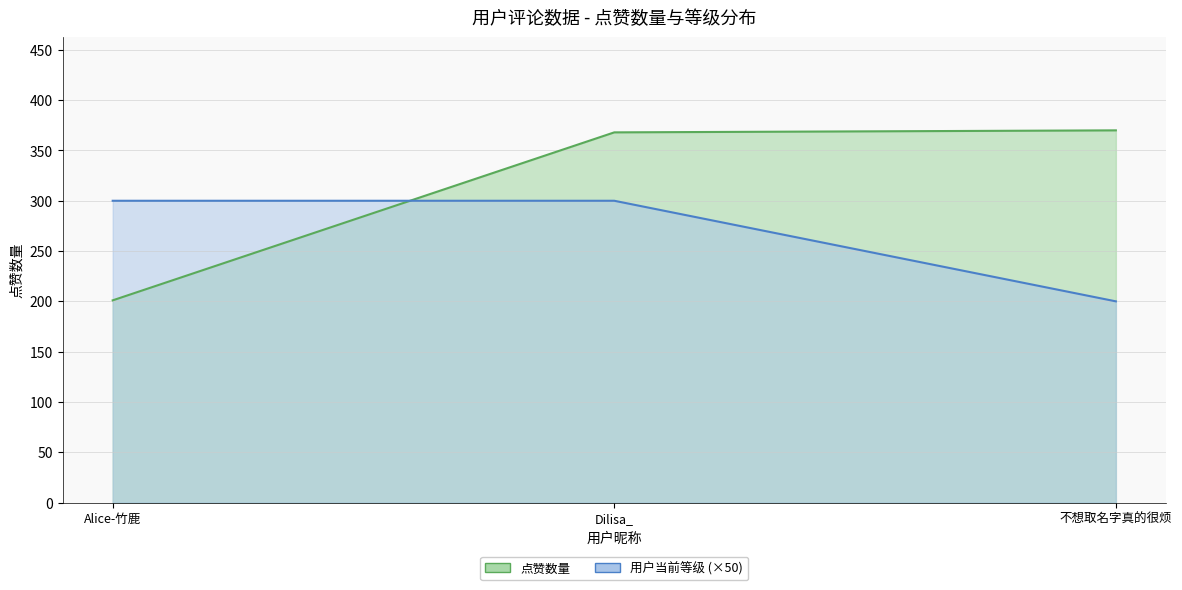

Where does the 点赞数量 series first go above 368?

不想取名字真的很烦